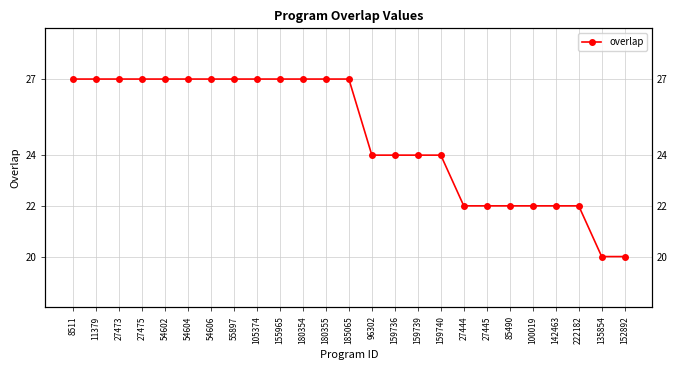

Is it true that the value at 54604 is 27?

True